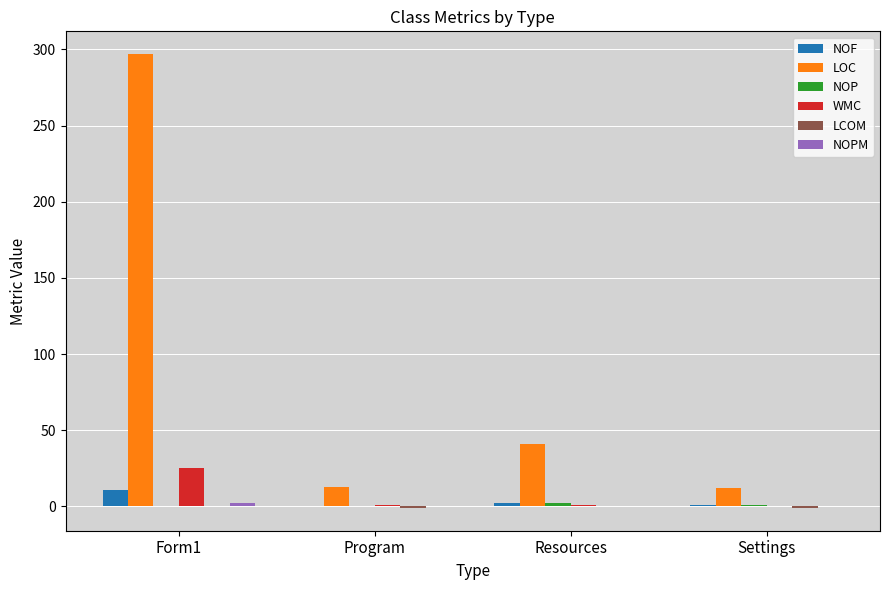

The value of NOF at Form1 is 11.0. True or false?

True